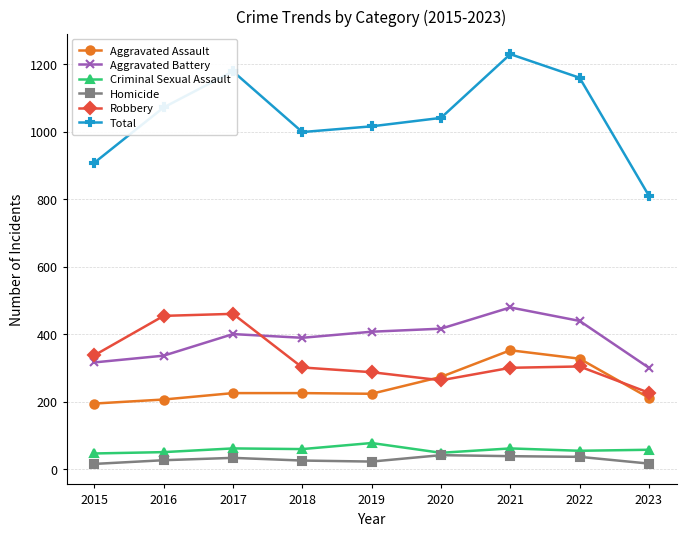

In Robbery, how many points are lower than both neighbors (excluding endpoints)?

1